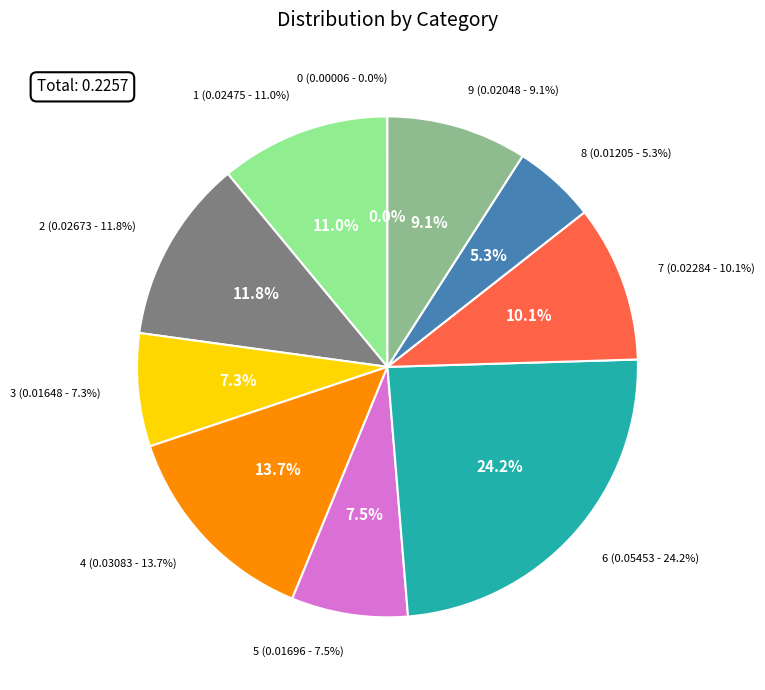

Which has a higher value, 3 or 9?

9